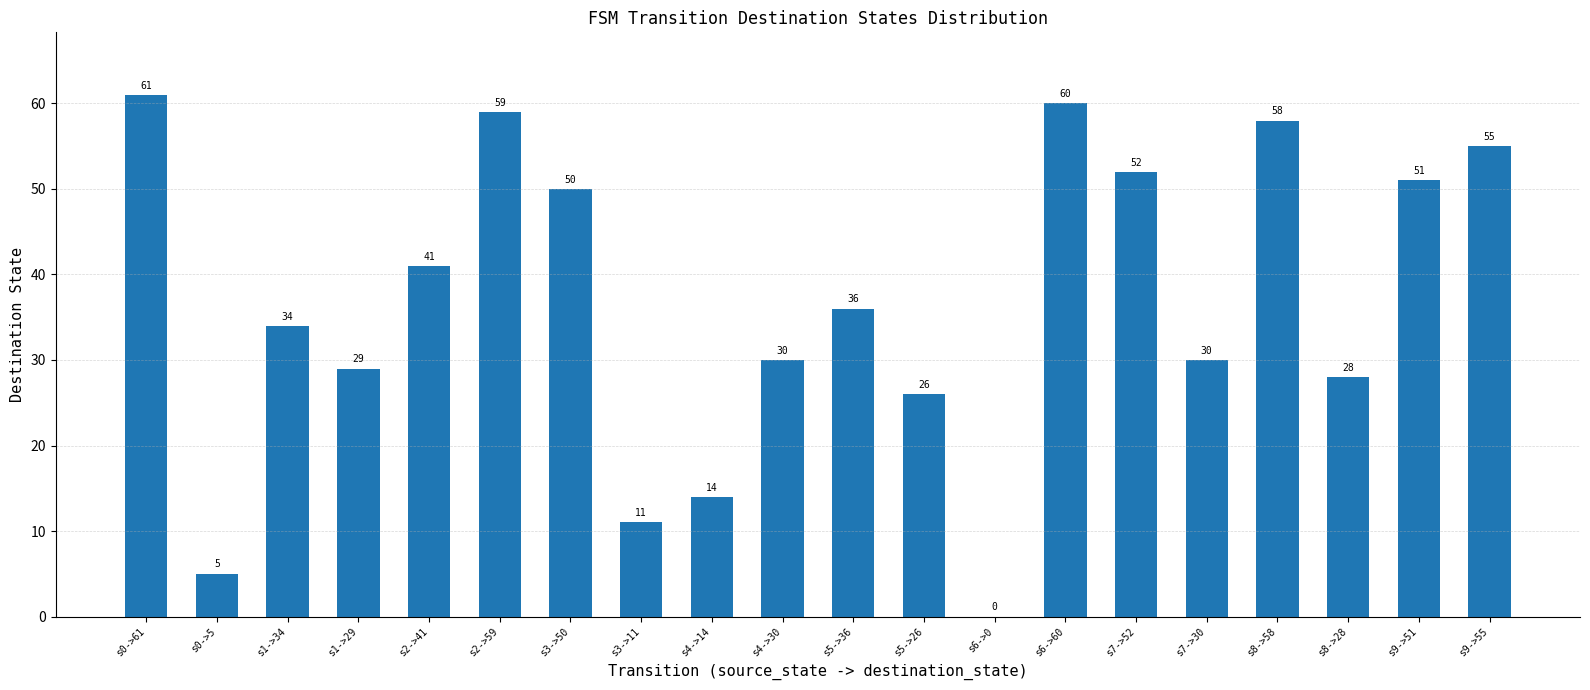

The value at s6->60 is 18. True or false?

False